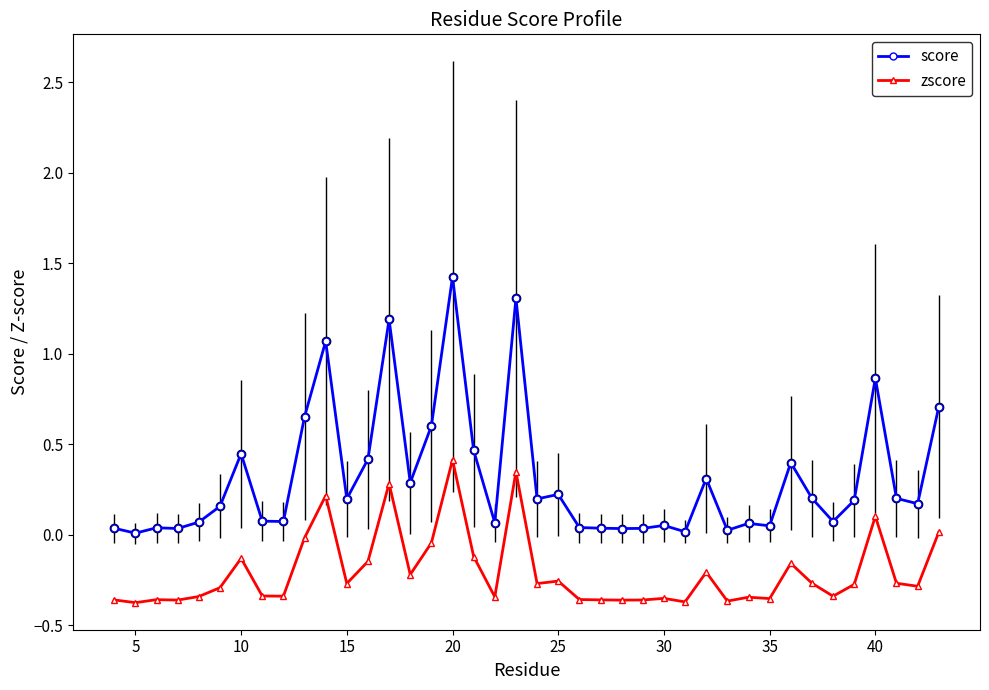

True or false: zscore and score intersect in this chart.

False